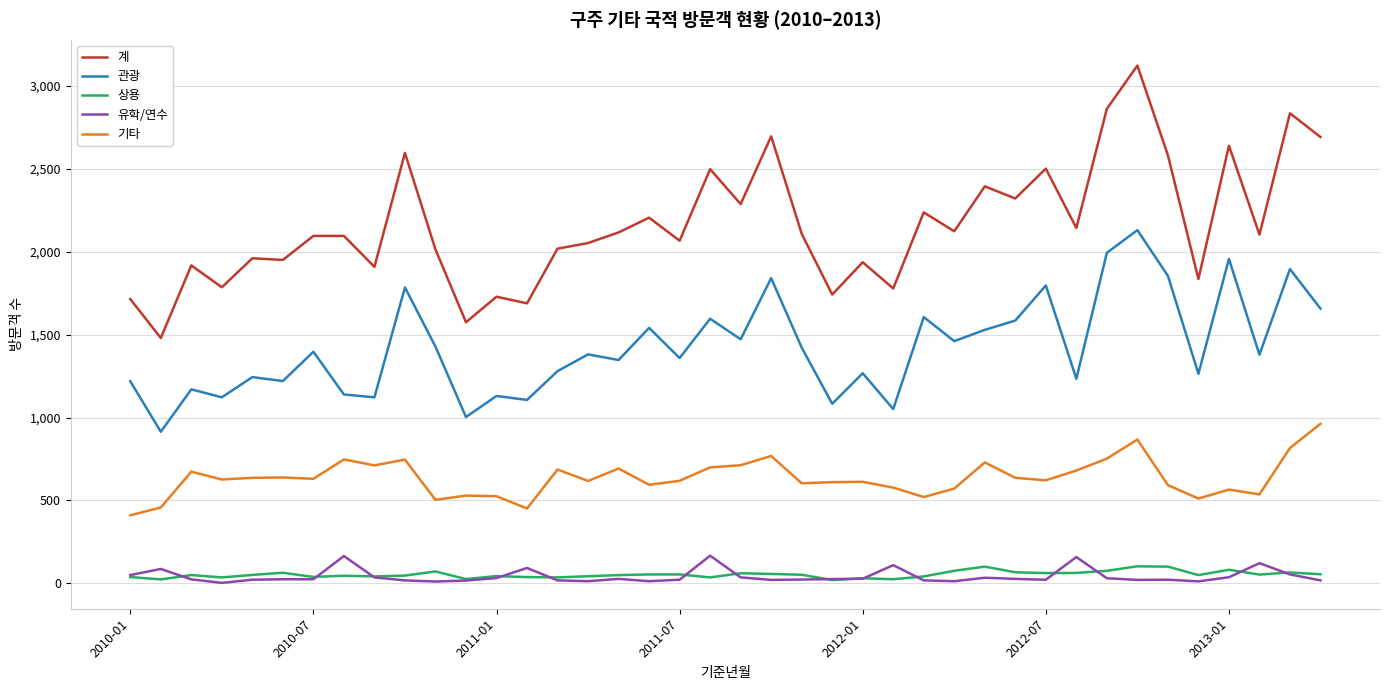

What is the difference between the maximum and second lowest values in the 상용 series?

79